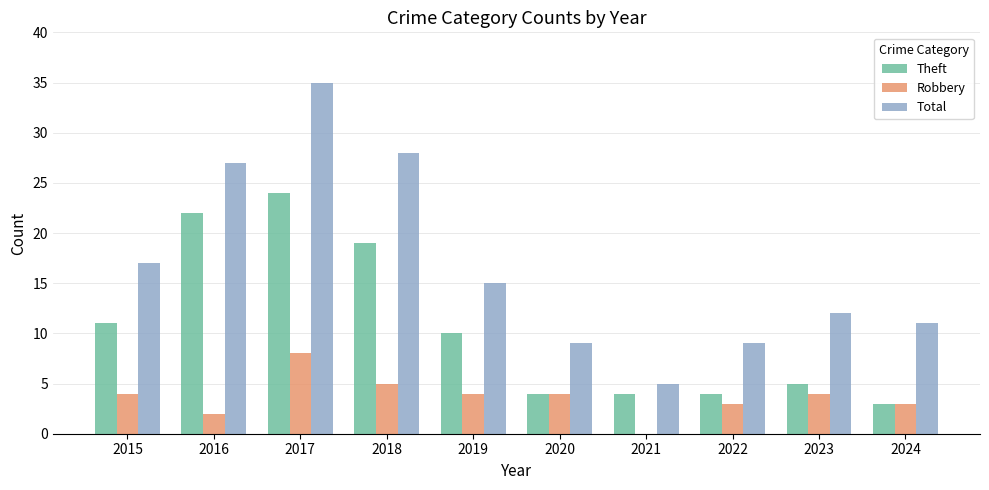

What is the sum of the Total values at 2022 and 2021?

14